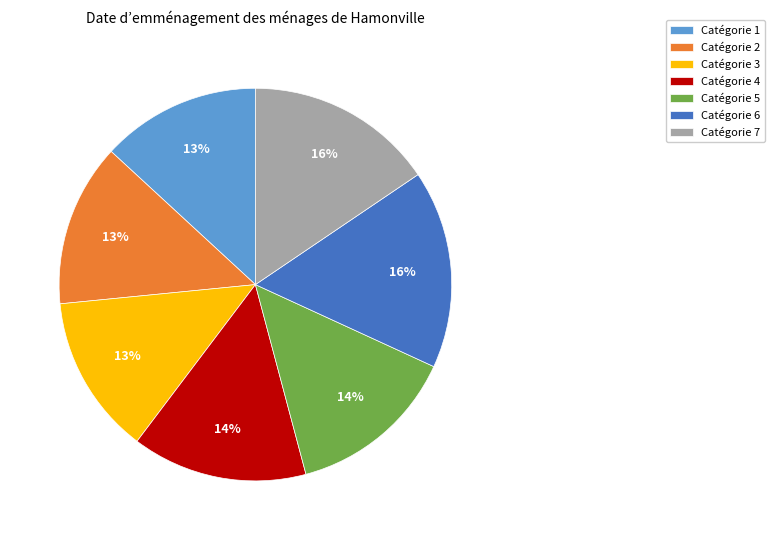

To the nearest percent, what percentage of the pie is Catégorie 1?

13%